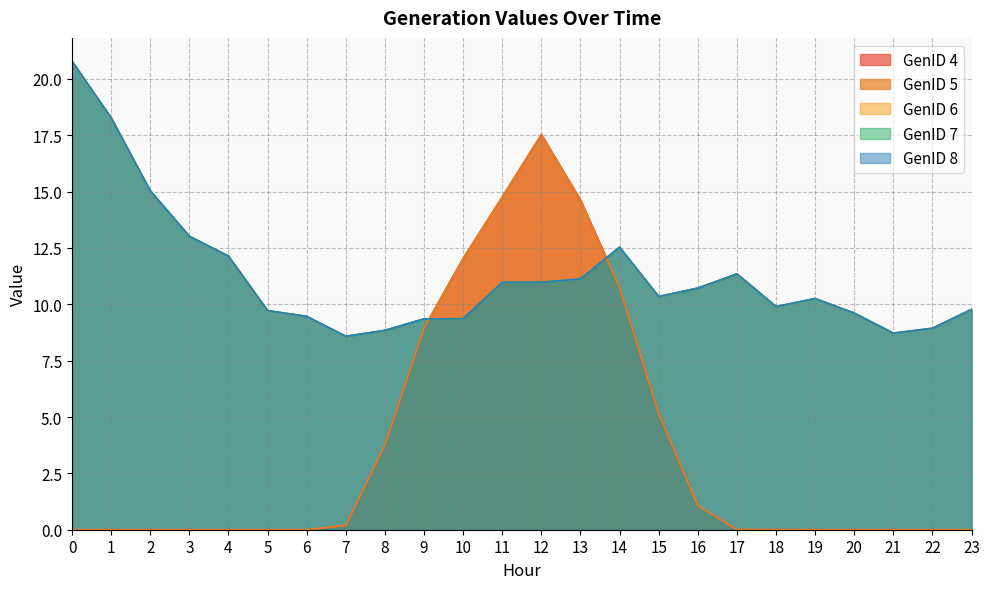

What are all the series names shown in the legend?

GenID 4, GenID 5, GenID 6, GenID 7, GenID 8